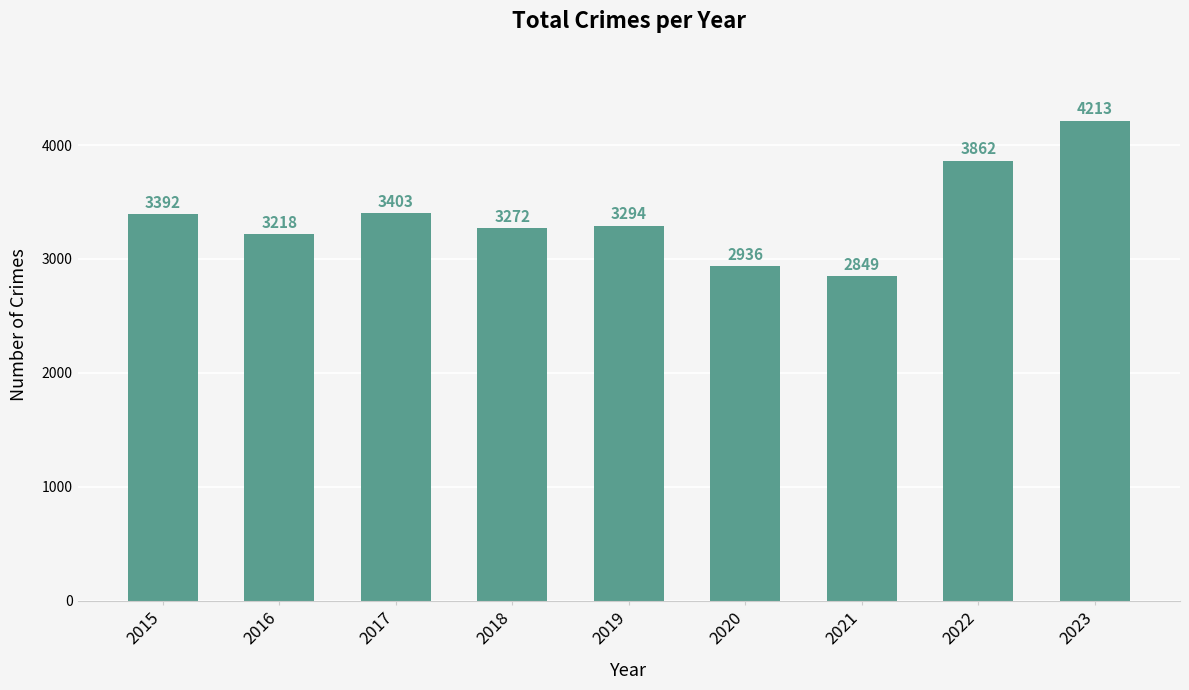

Are the bars horizontal?

No